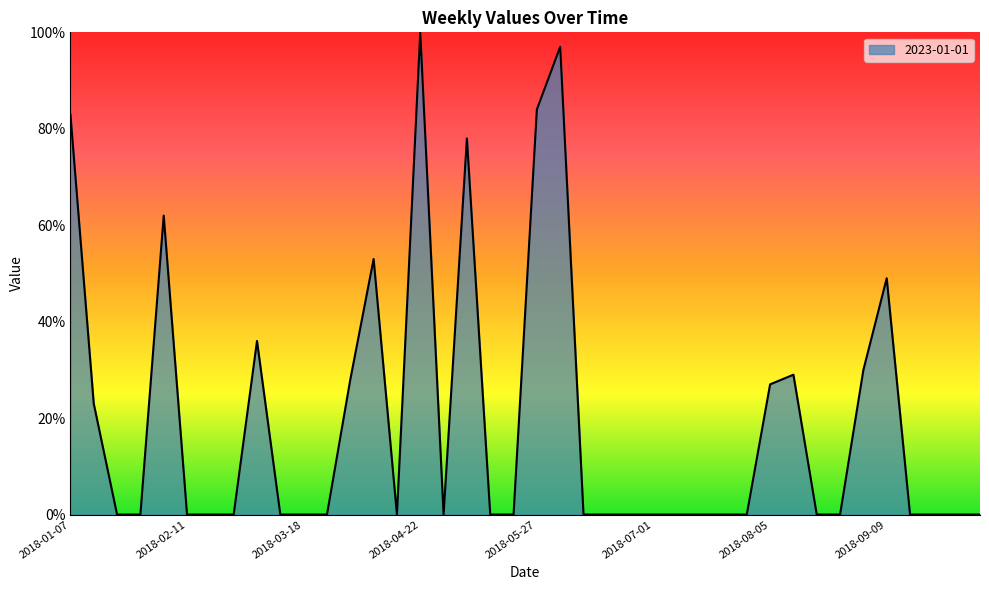

What is the greatest value displayed?

100